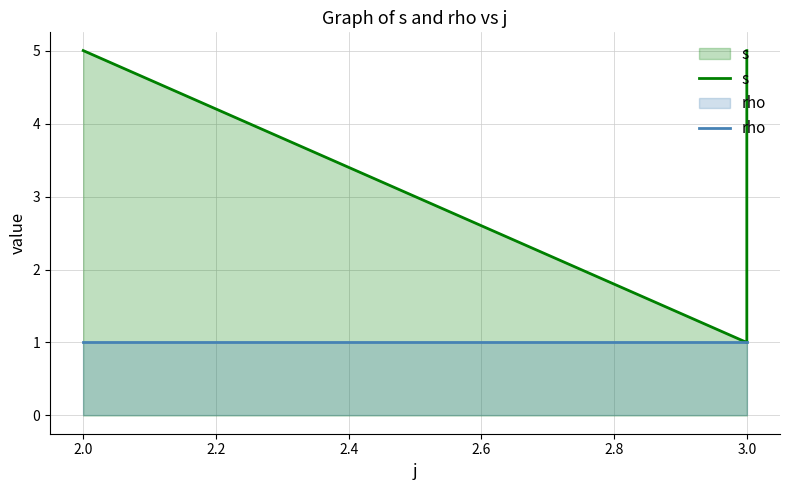

What is the value of the s point at the 1st from the left?

5